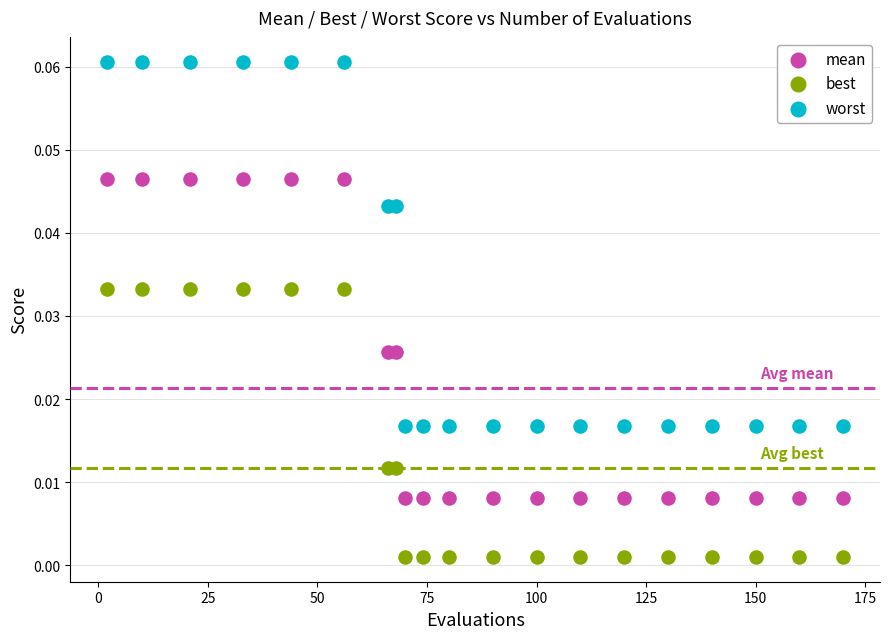

Which series contains the highest Y value?

worst